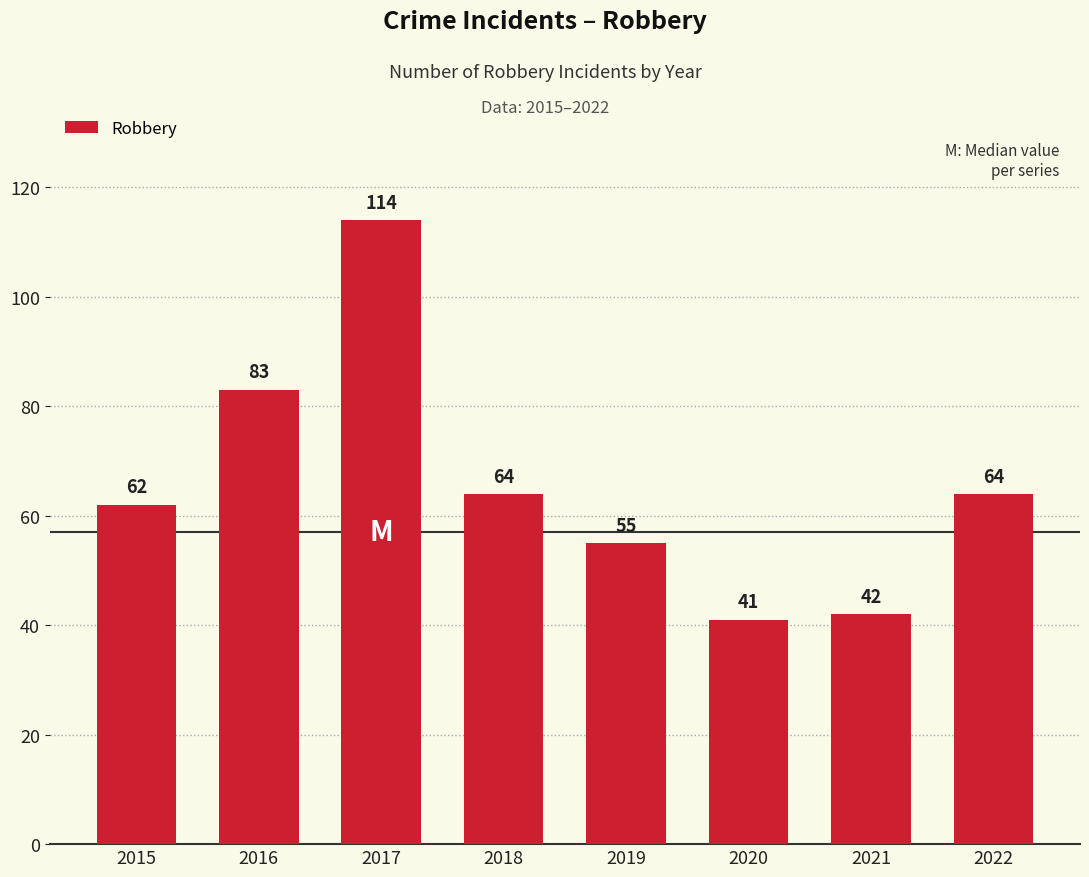

How many categories are shown in the chart?

8